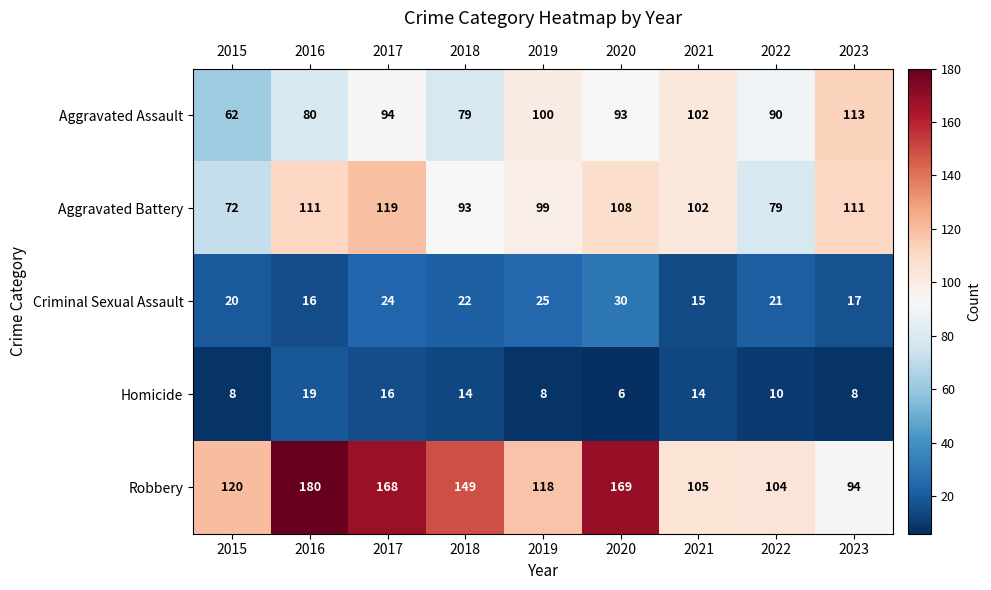

What is the spread (max minus min) of values at 2020?

163